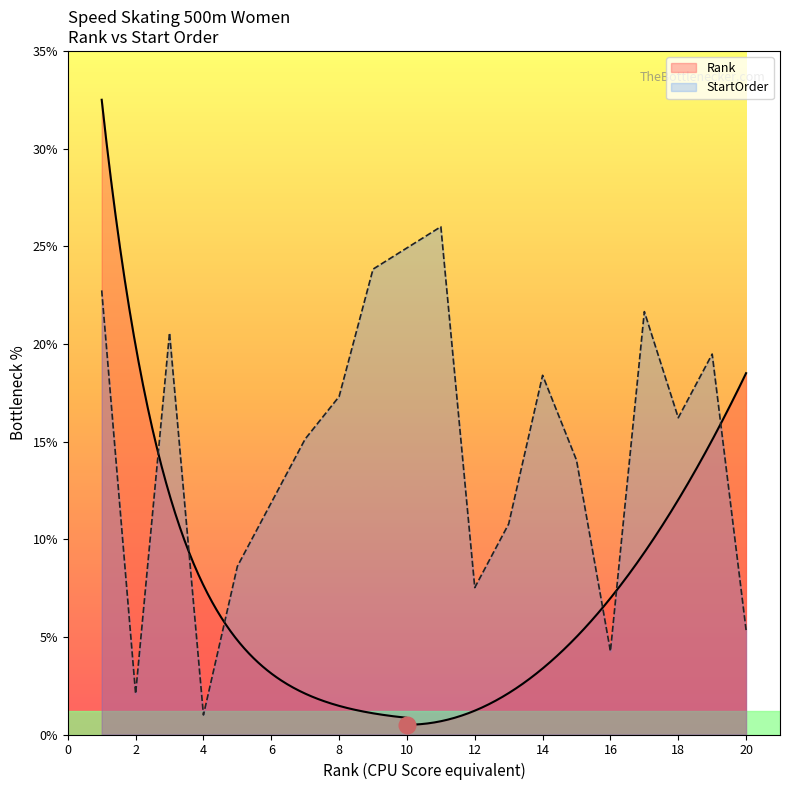

How many interior local valleys (lower than both neighbors) does the data have?

5